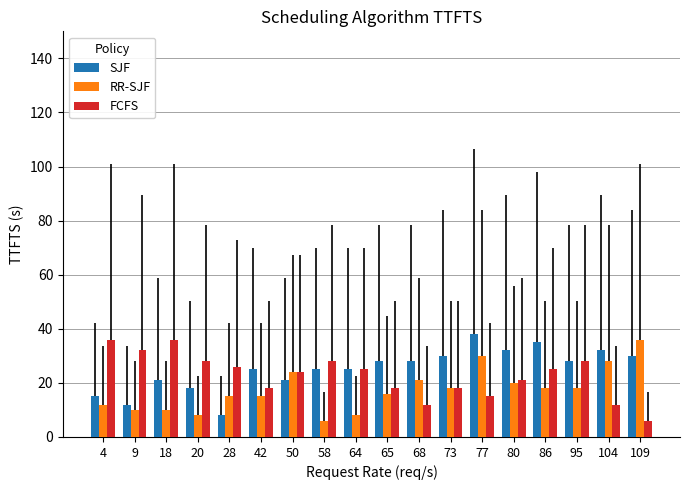

What is the highest value of the RR-SJF series?

36